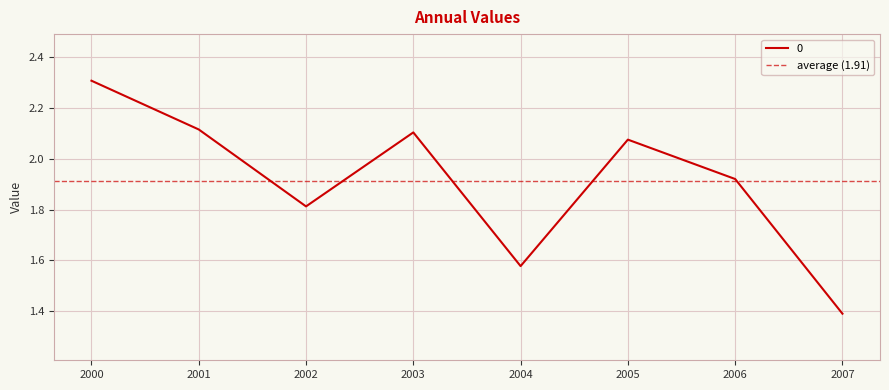

Reading left to right, extract all data points from this chart.

2.3	2.1	1.8	2.1	1.6	2.1	1.9	1.4